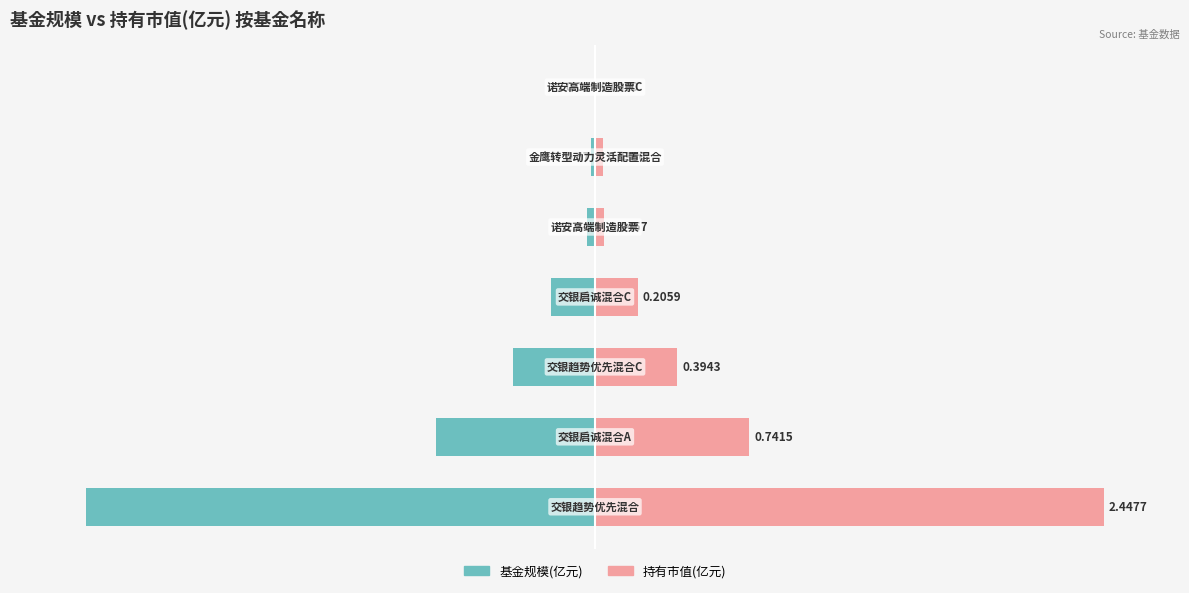

Between 5 and 4, which is larger?

5